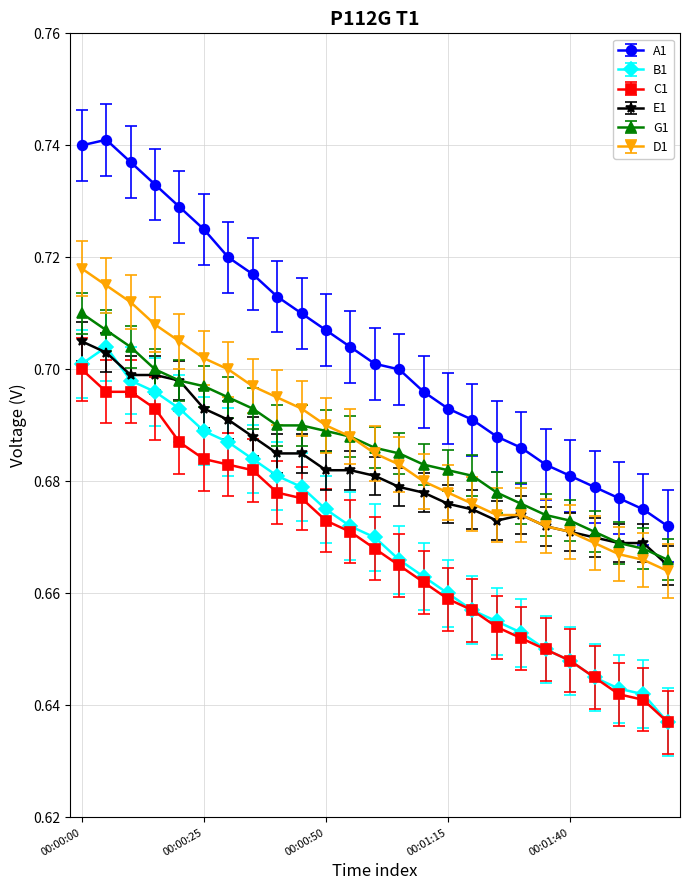

What is the difference between the second highest and second lowest values in the A1 series?

0.1